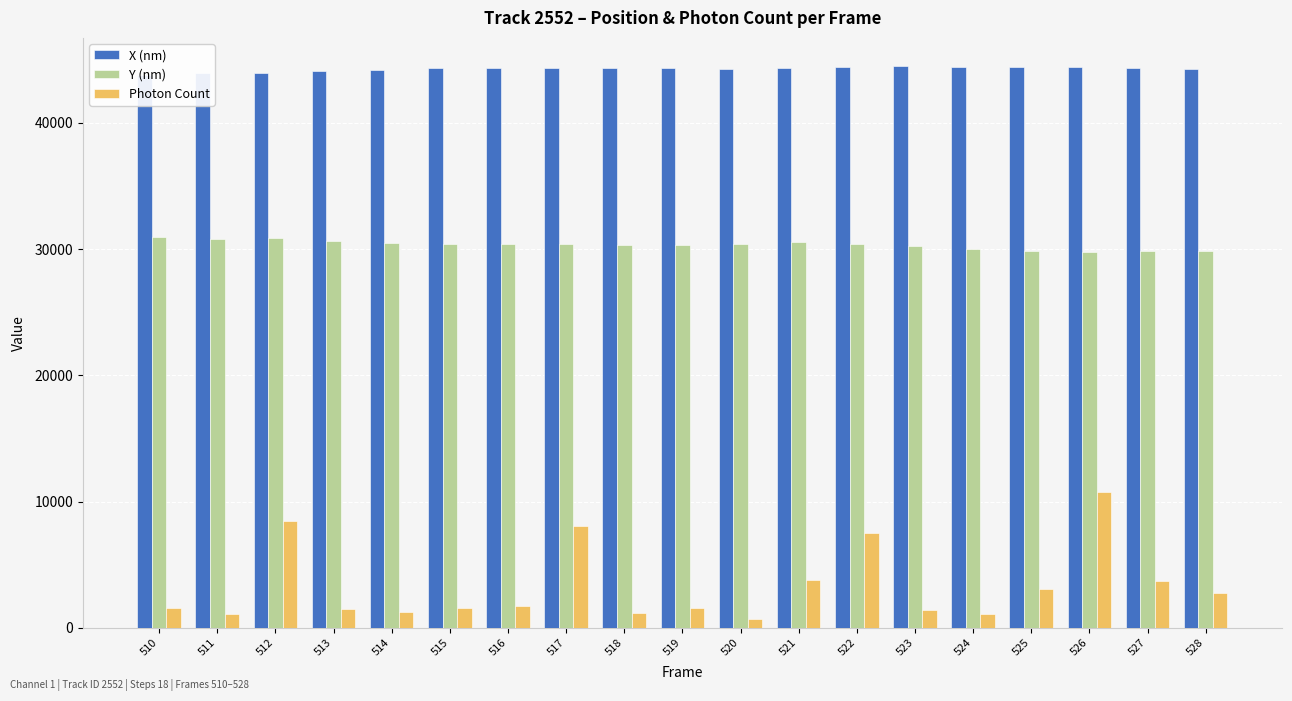

What is the minimum value shown in the chart?

693.5